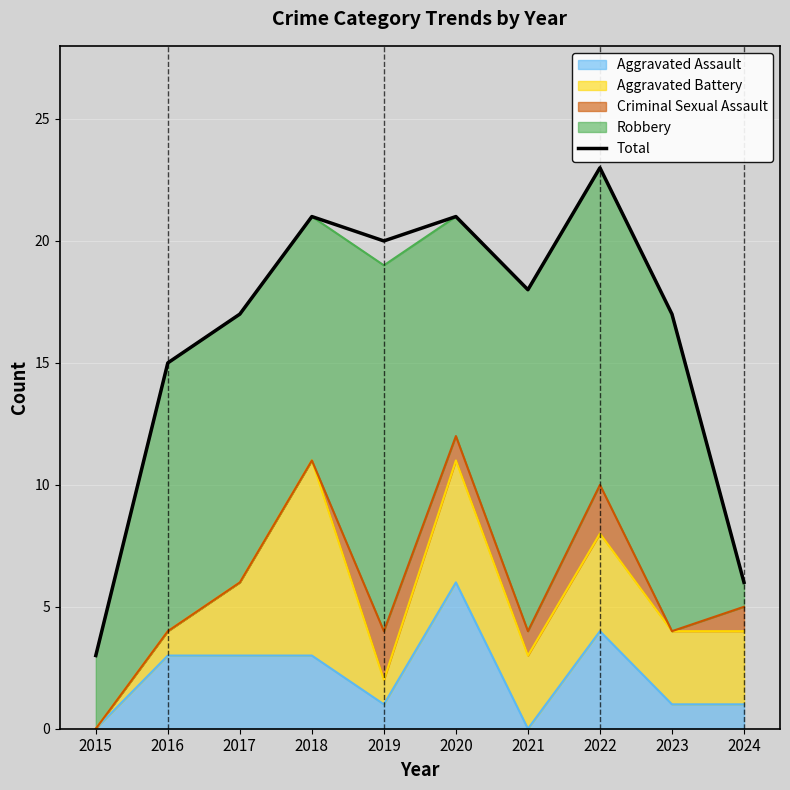

What is the ratio of the value at 2019 to the value at 2017?

1.2